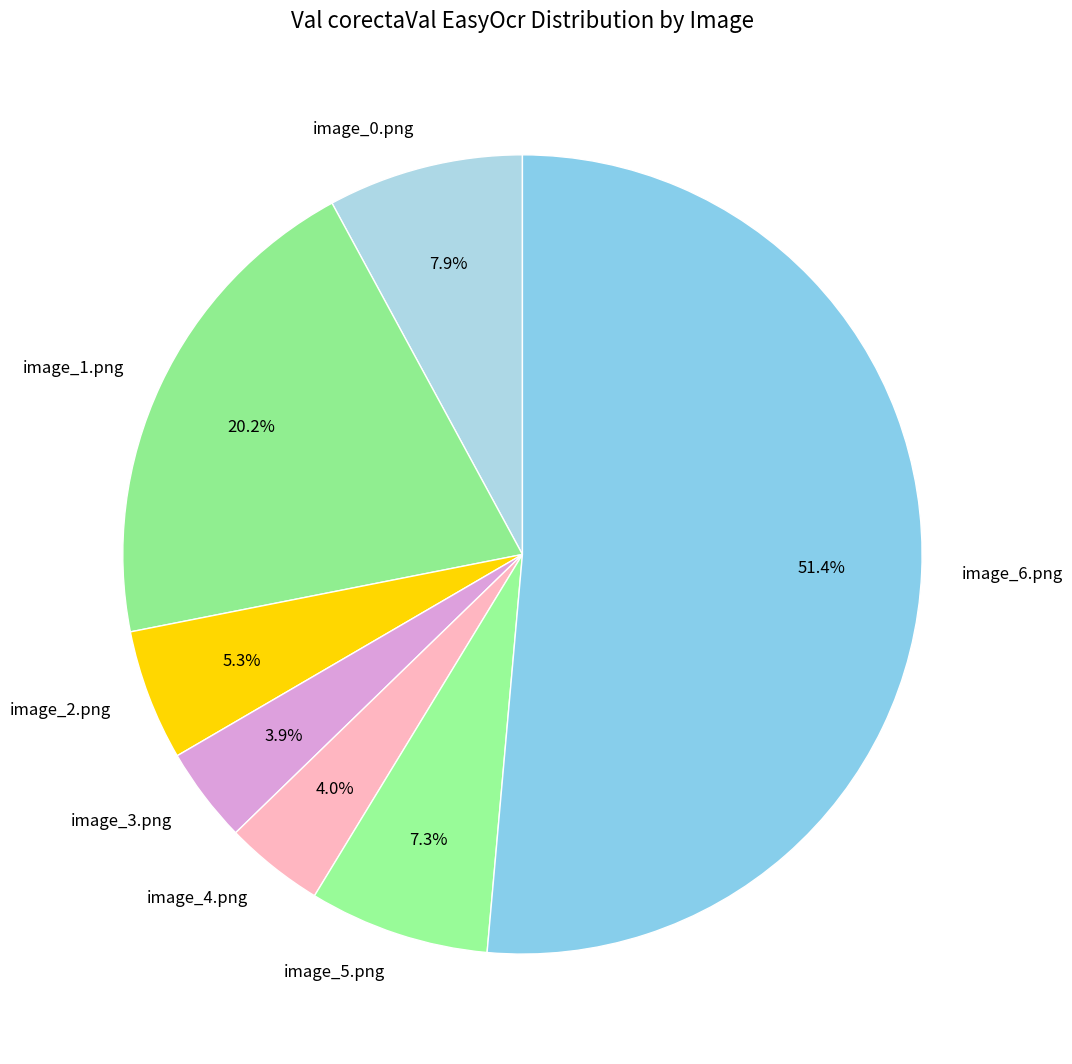

Count the number of slices in the pie.

7